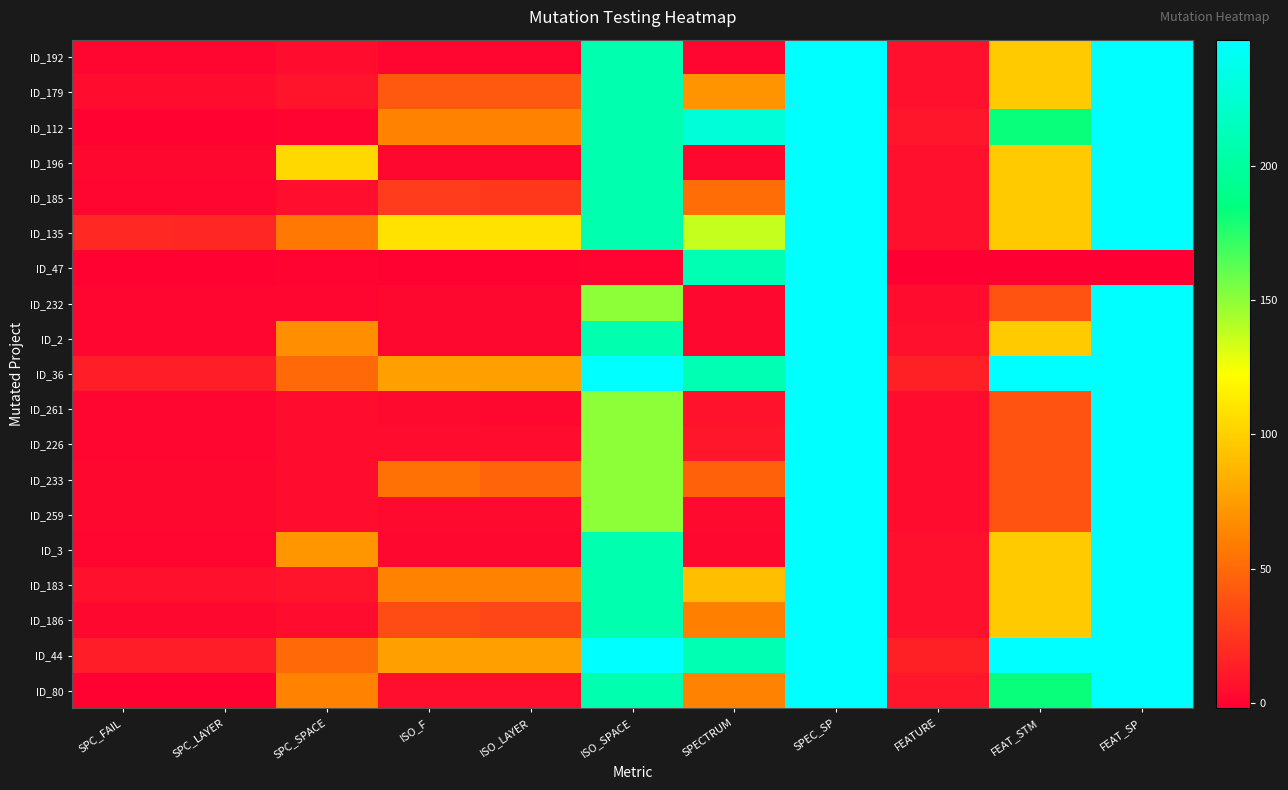

Which series has the largest total across all categories?

ID_36